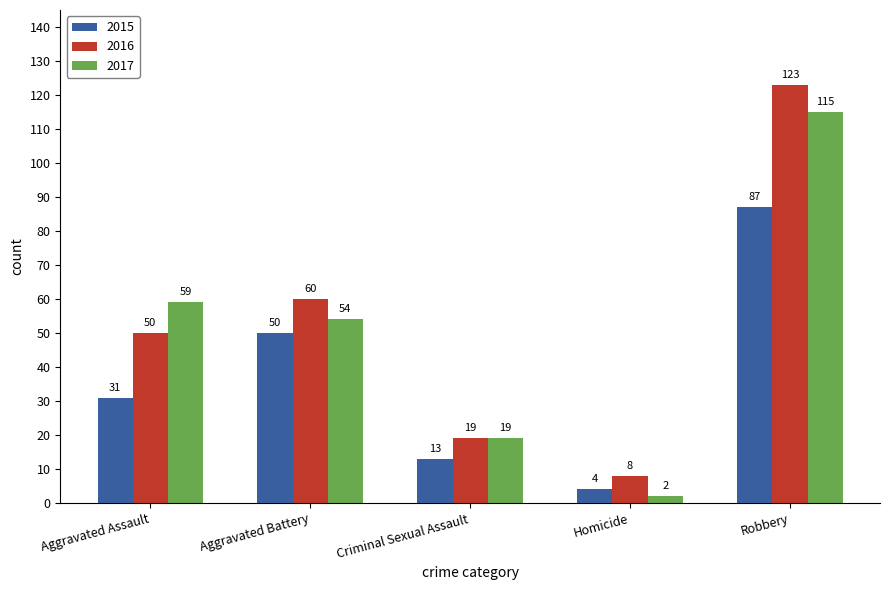

Which series has the largest range (max minus min)?

2016